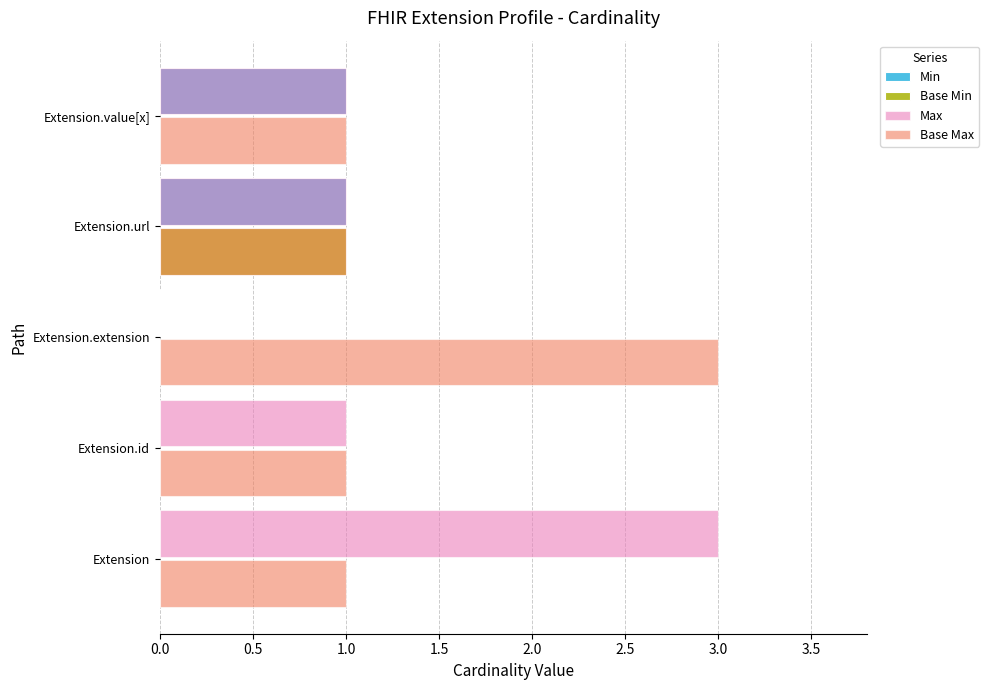

True or false: Base Min has a value of 0 at Extension.

True